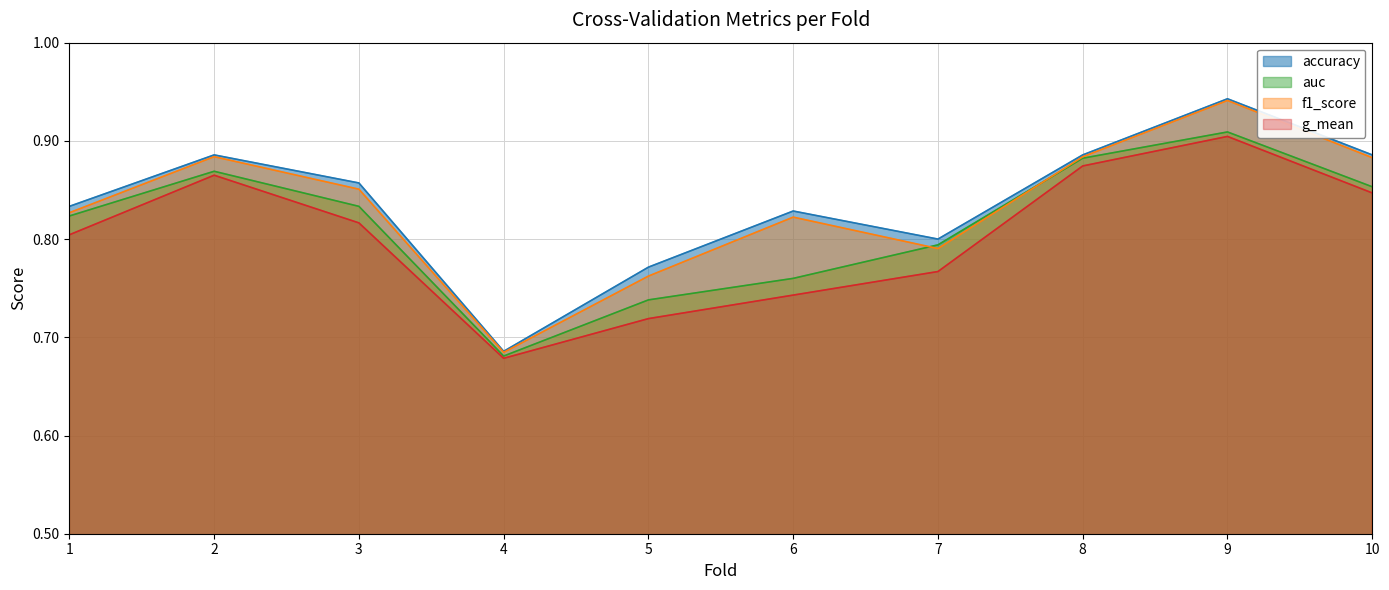

At which label does auc reach its minimum?

4